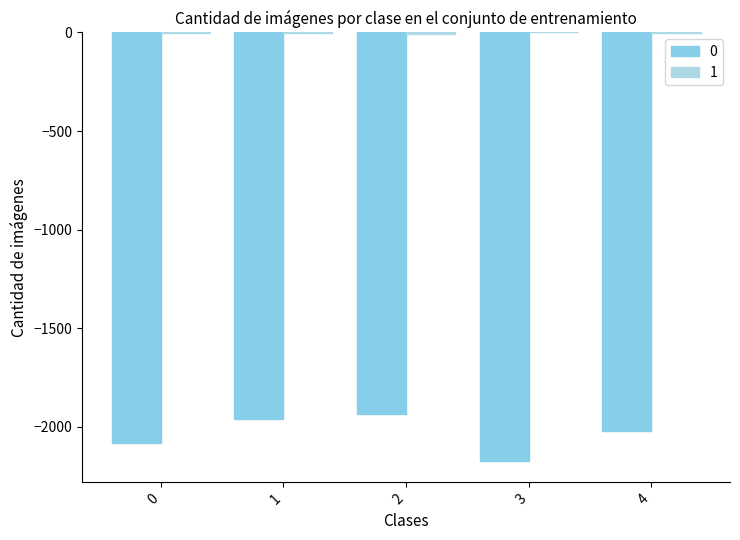

How many 1 values are between -3 and -1?

3